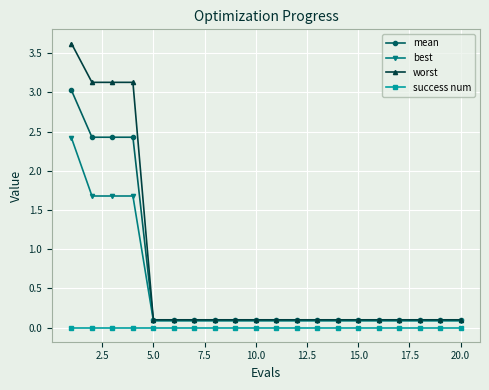

What is the value of the worst point at the 1st from the left?

3.6